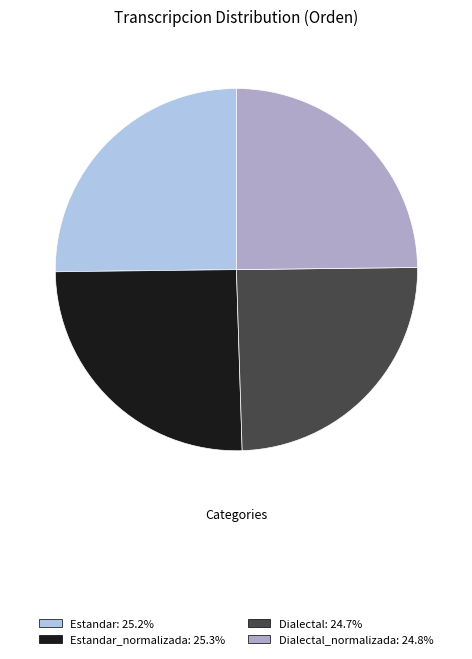

Is there a majority slice in this chart?

No